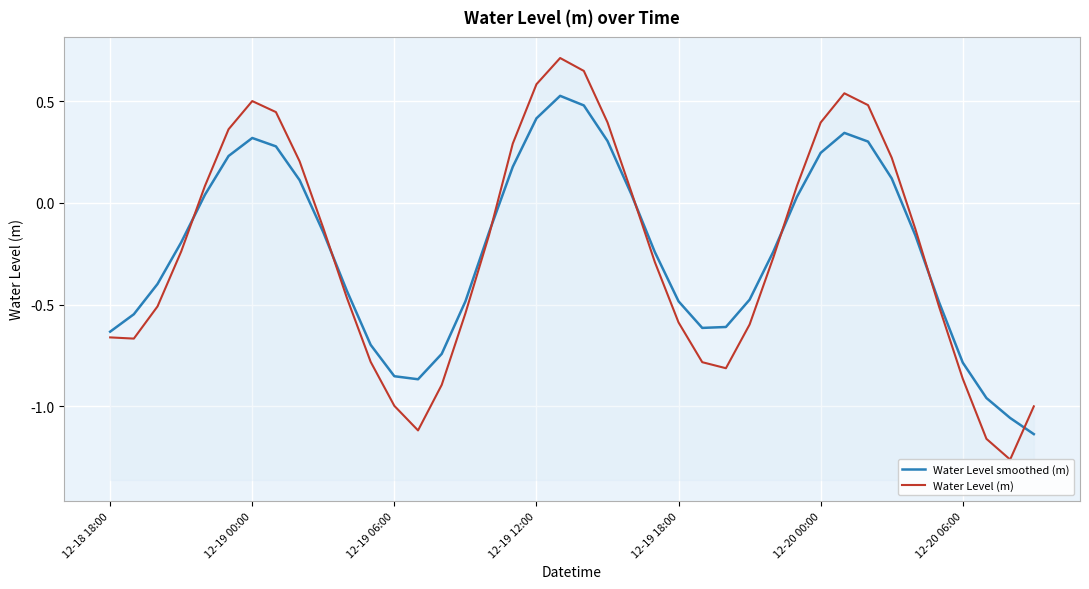

What is the total value across all series at 35?

-1.0